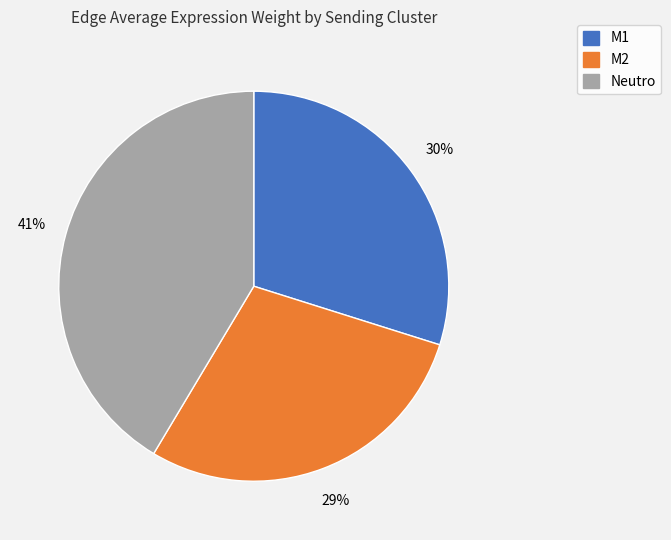

Is there a majority slice in this chart?

No